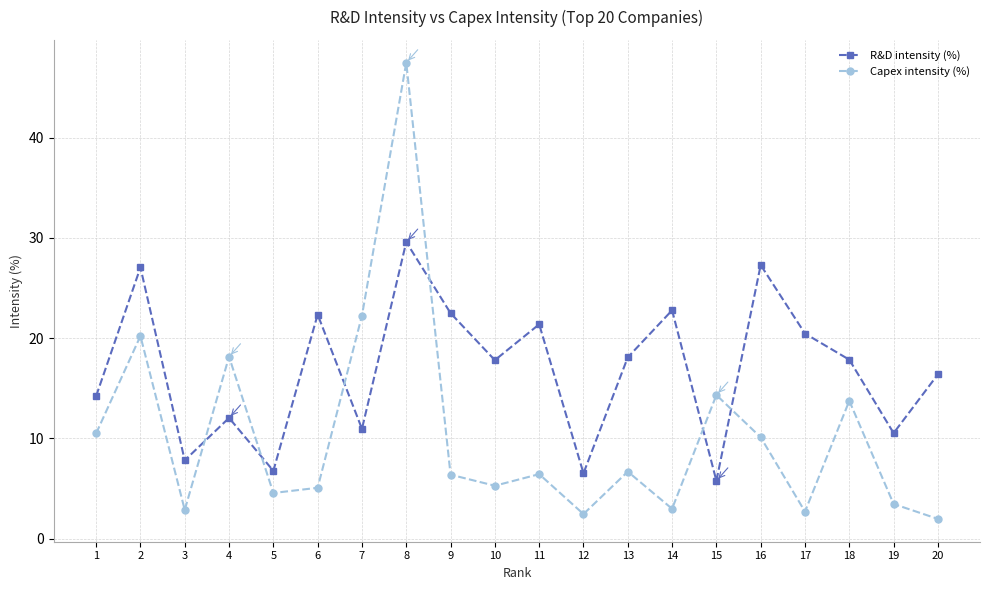

At which category is the sum across all series the highest?

8